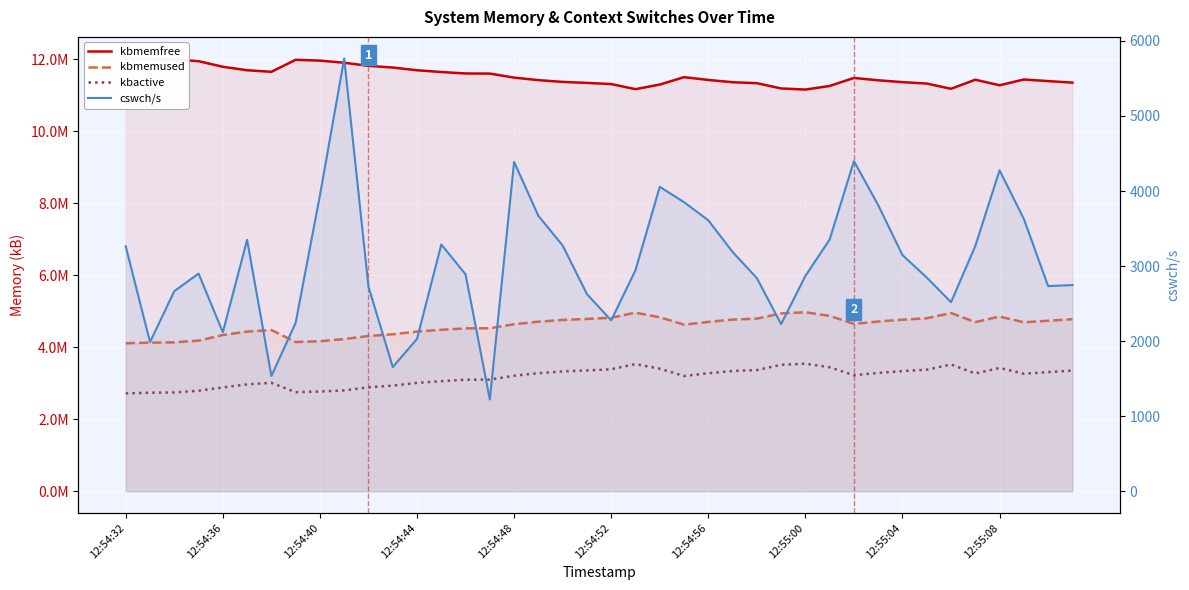

How many interior local valleys does the kbmemused series have?

5